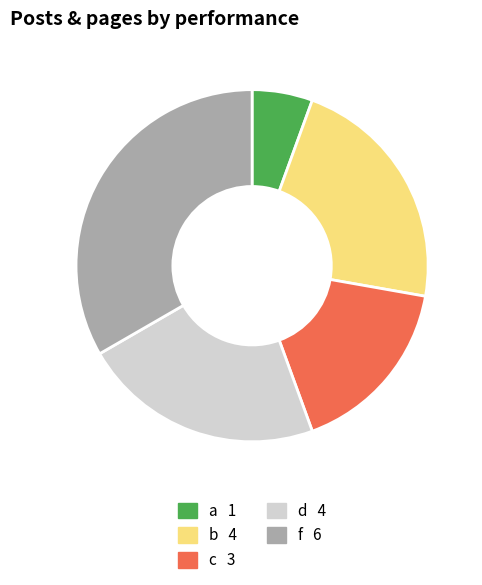

Is it true that d is 34% of the pie?

False